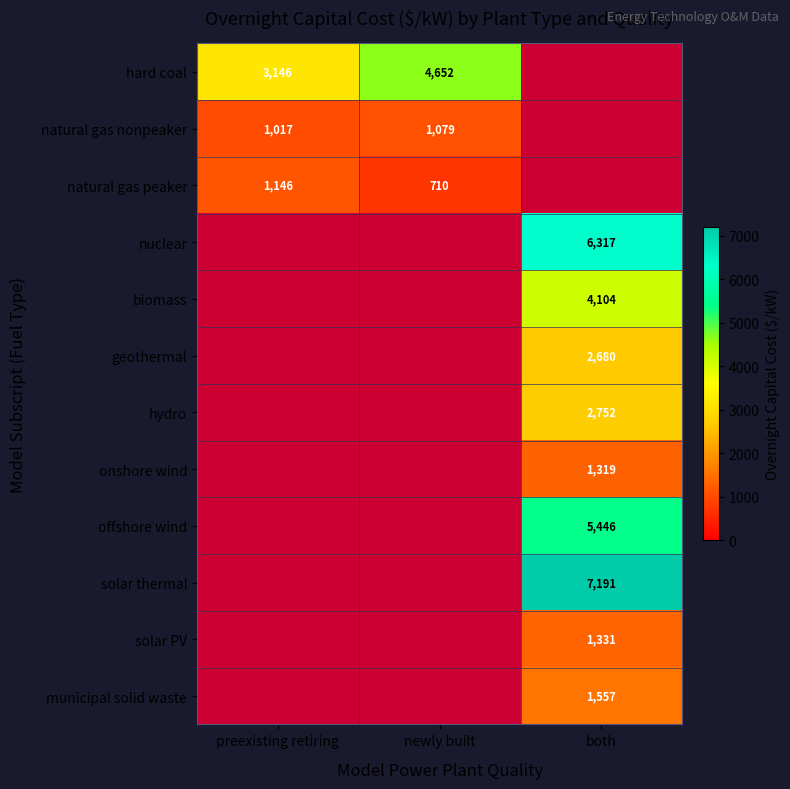

What is the sum of the natural gas nonpeaker values at preexisting retiring and newly built?

2096.0